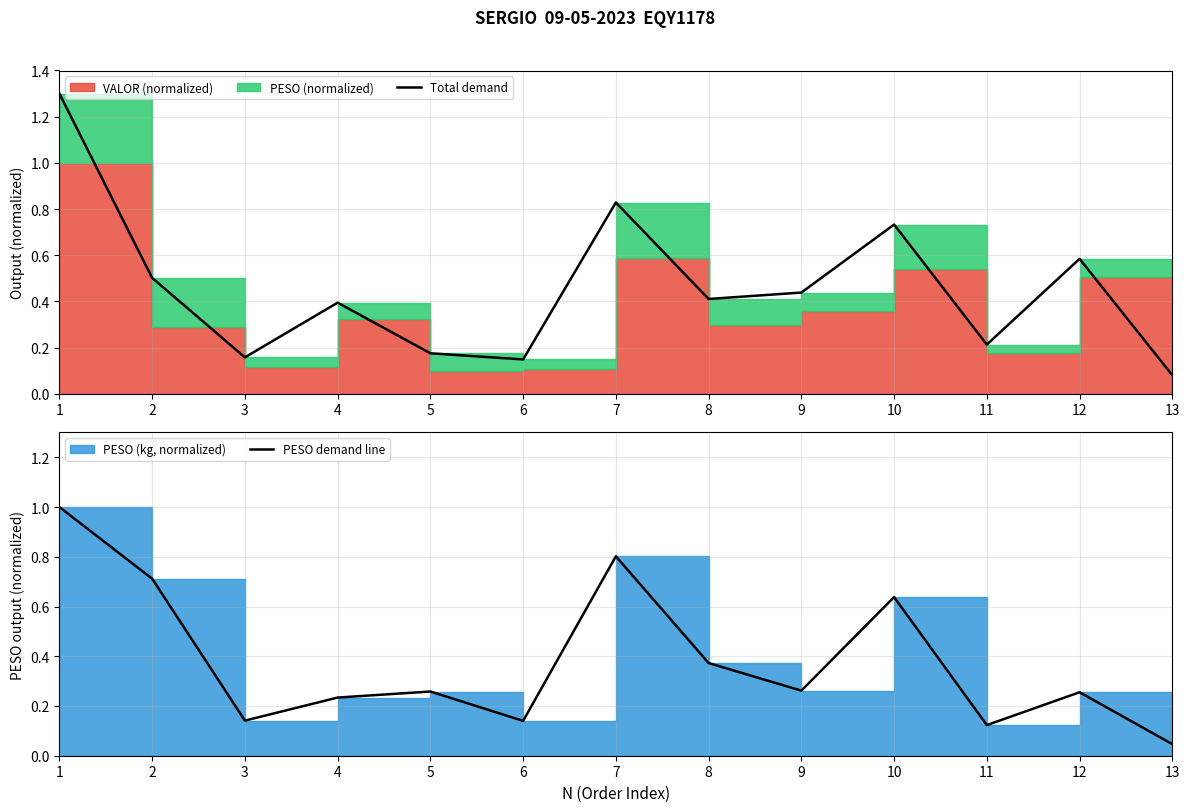

How many lines are shown in the chart?

2